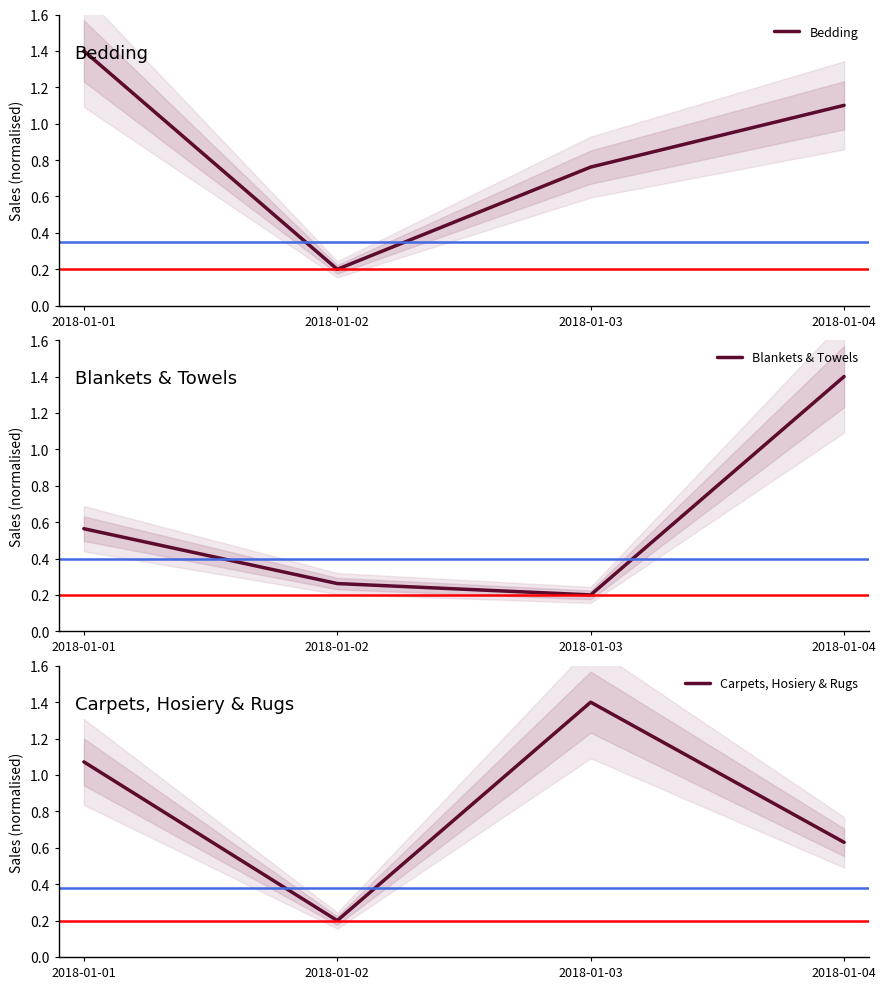

After their last crossing, which series has the higher values: Carpets, Hosiery & Rugs or Blankets & Towels?

Blankets & Towels